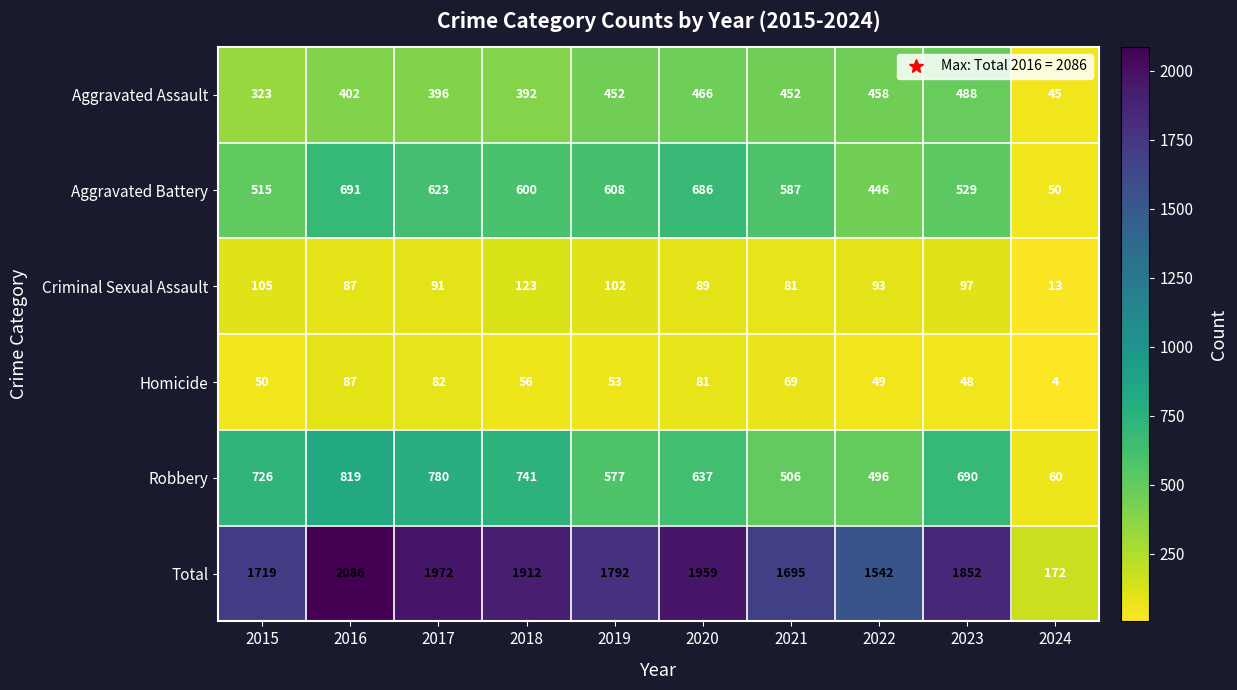

Is it true that Robbery equals 171 at 2018?

False